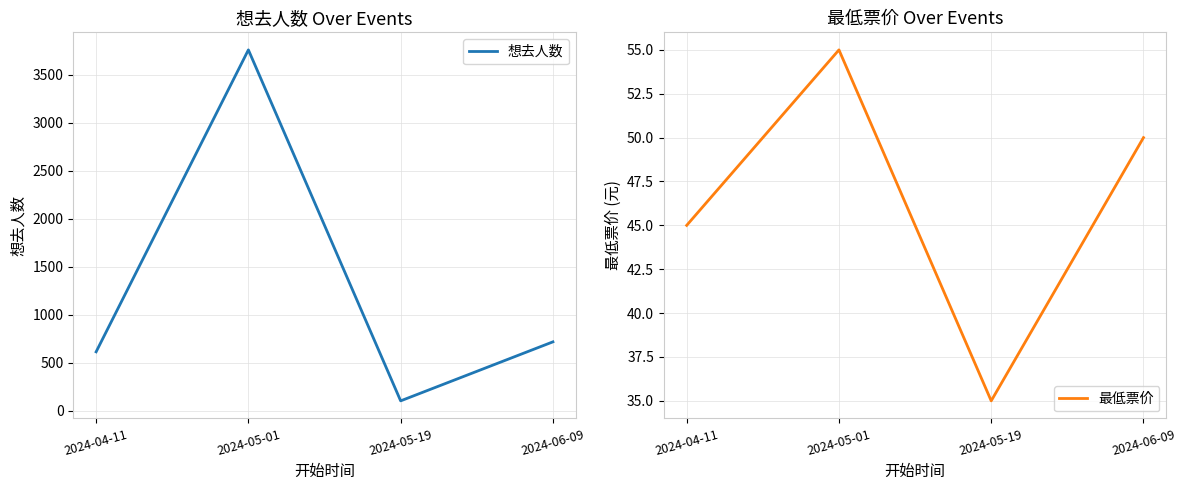

At which category is the sum across all series the highest?

2024-05-01